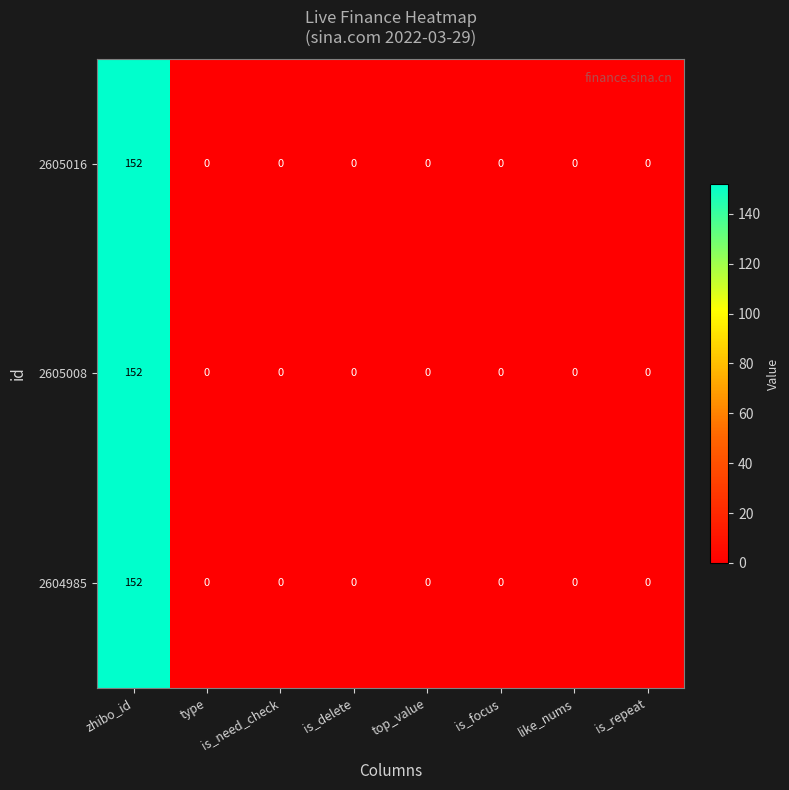

What is the sum of all 2604985 values?

152